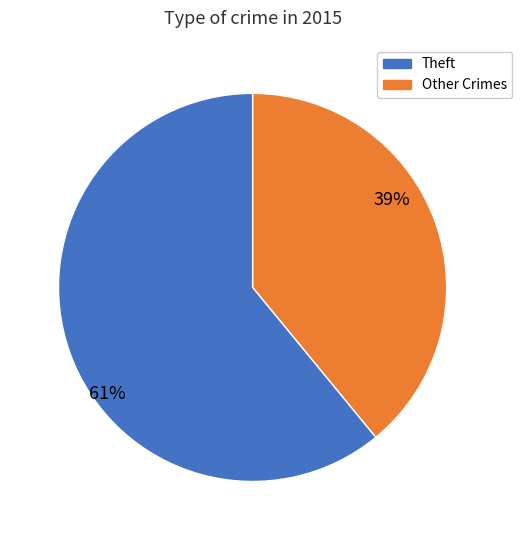

How many slices are in this pie chart?

2